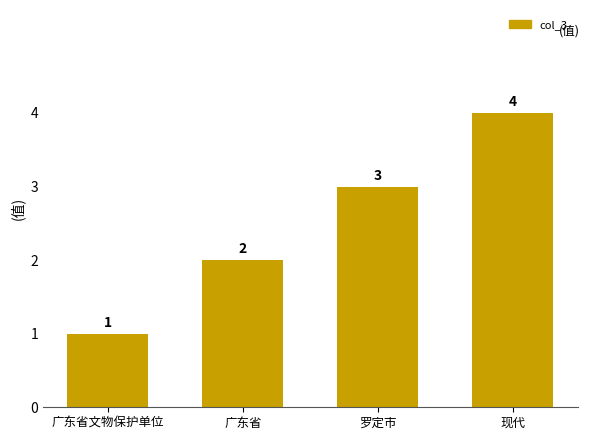

What is the label of the 4th bar from the right?

广东省文物保护单位